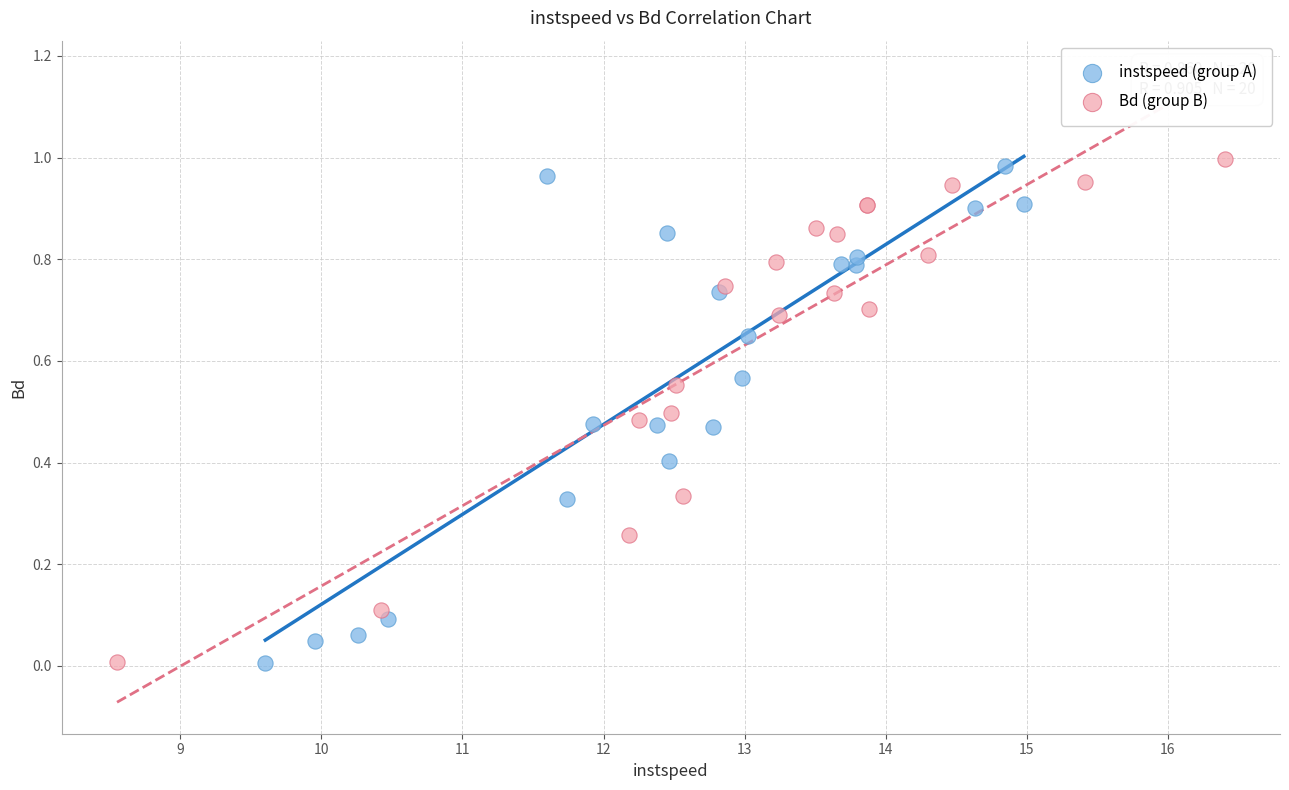

What are all the series names shown in the legend?

instspeed (group A), Bd (group B)